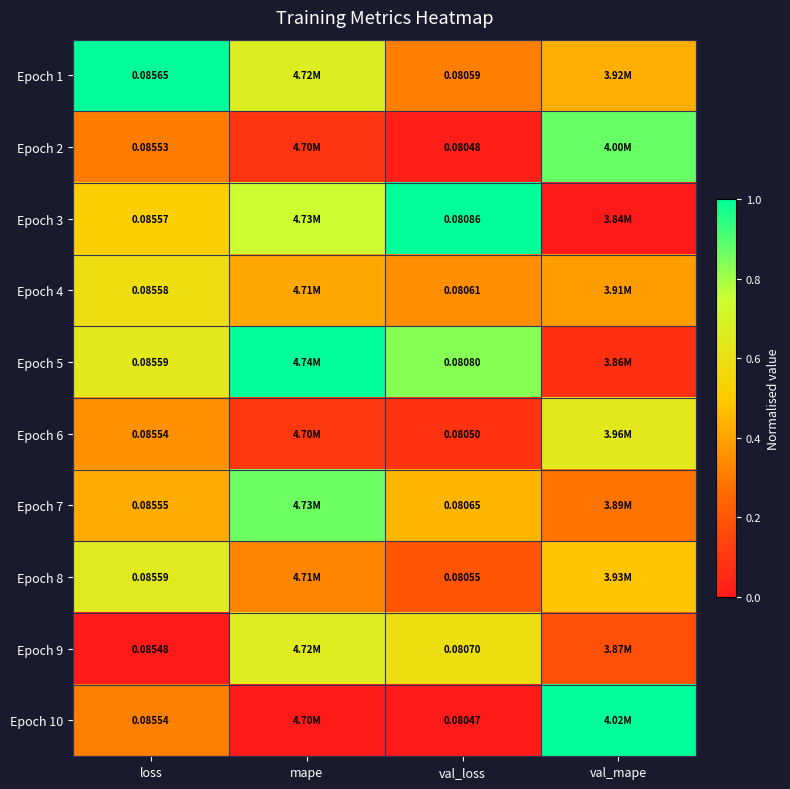

What is the spread (max minus min) of values at val_mape?

1.0